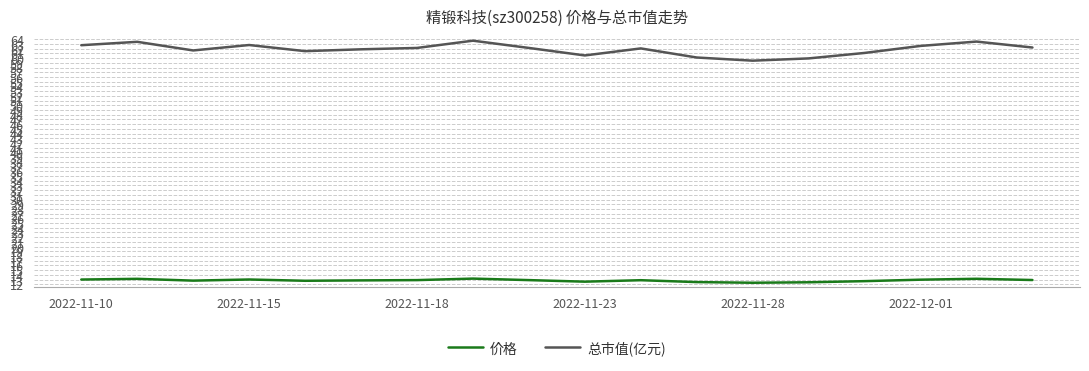

True or false: 价格 and 总市值(亿元) intersect in this chart.

False